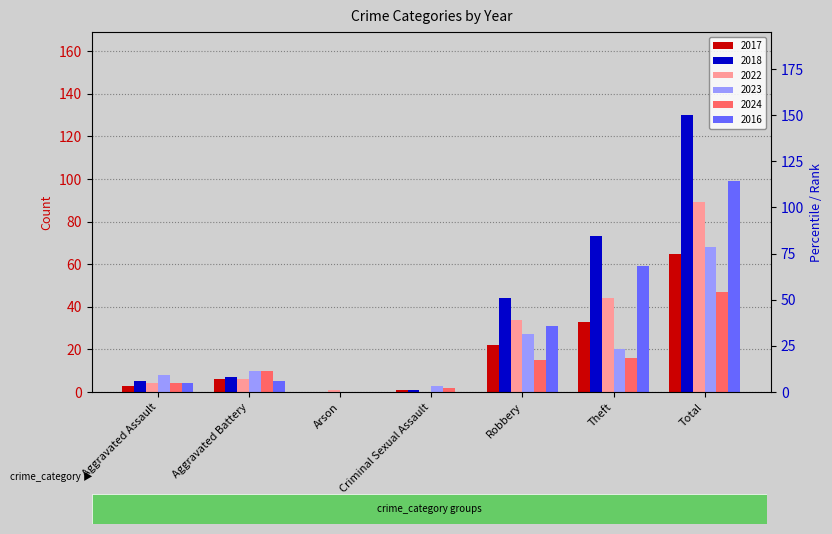

Which series has the widest spread of values?

2018